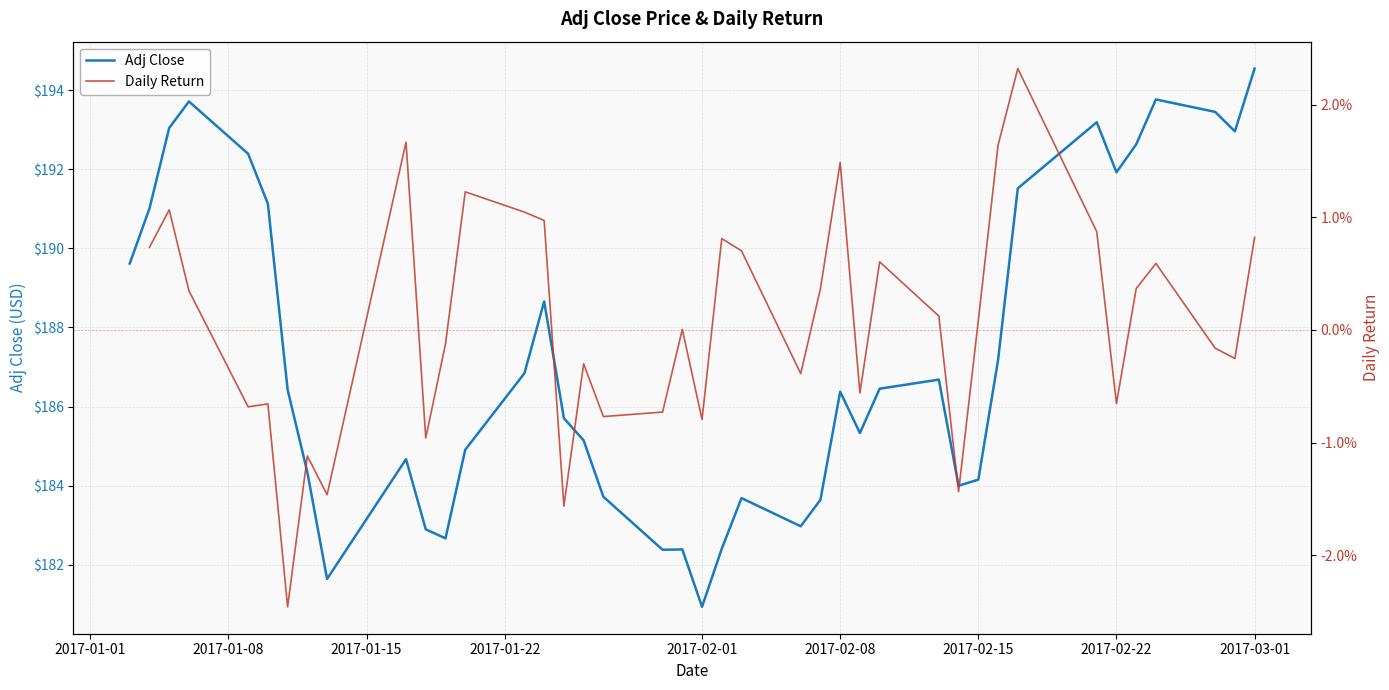

In Adj Close, how many points are lower than both neighbors (excluding endpoints)?

9